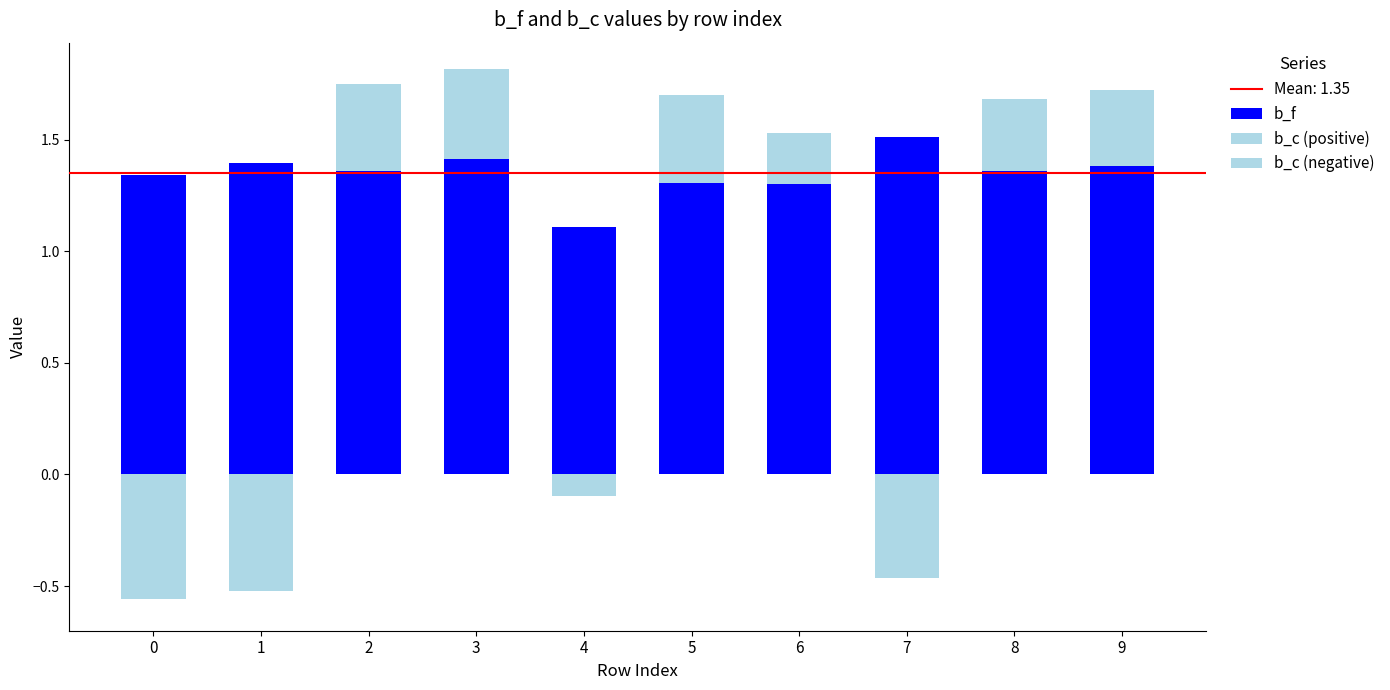

Rank the series by their average value, from highest to lowest.

b_f, b_c (positive), b_c (negative)